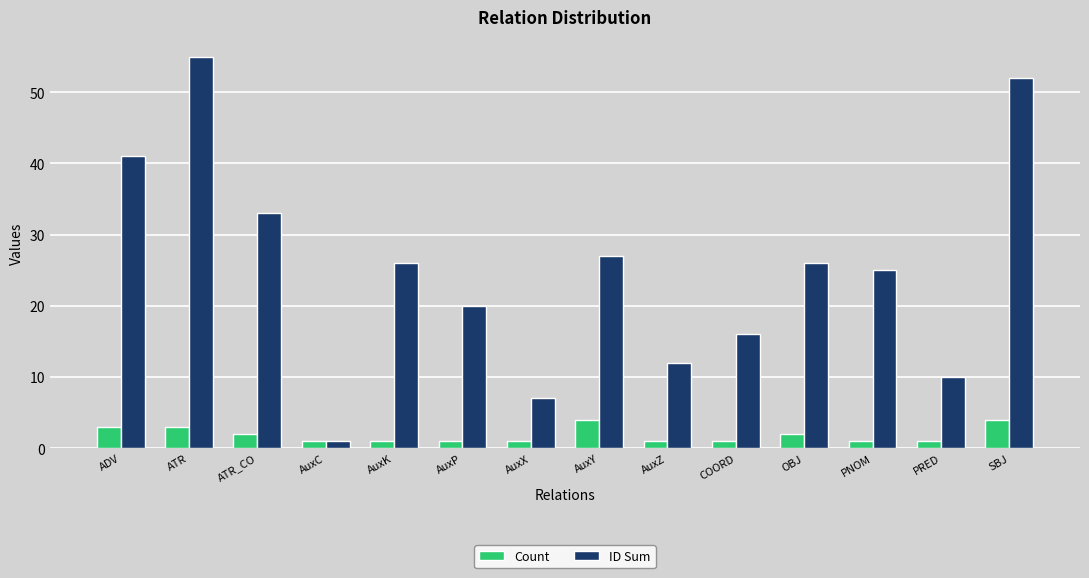

How many categories are shown in the chart?

14